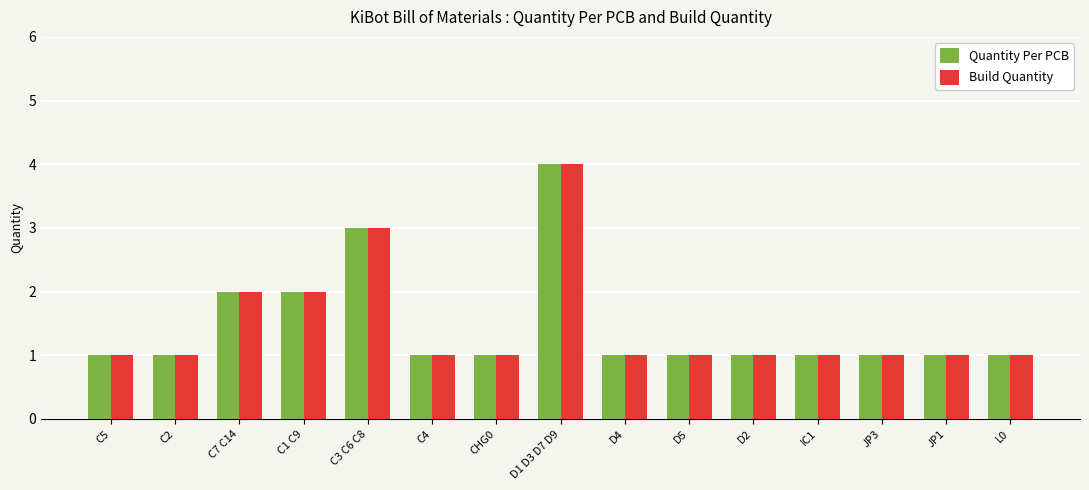

How many groups of bars are there?

15